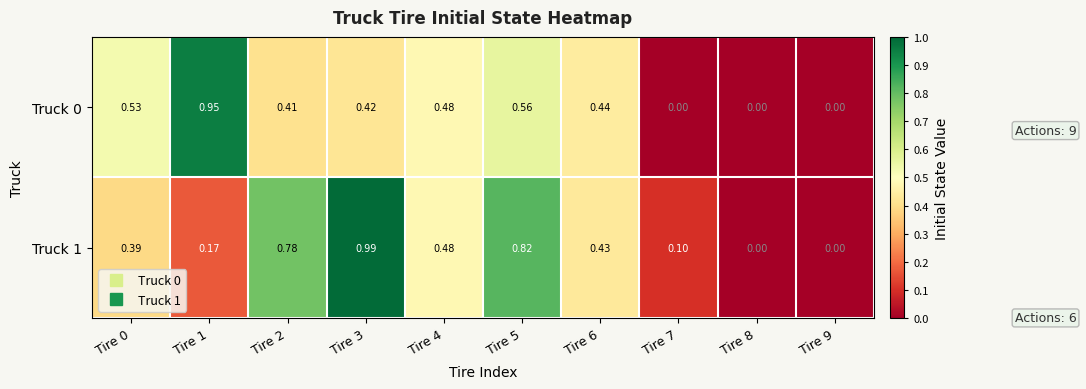

Which series has the largest range (max minus min)?

Truck 1